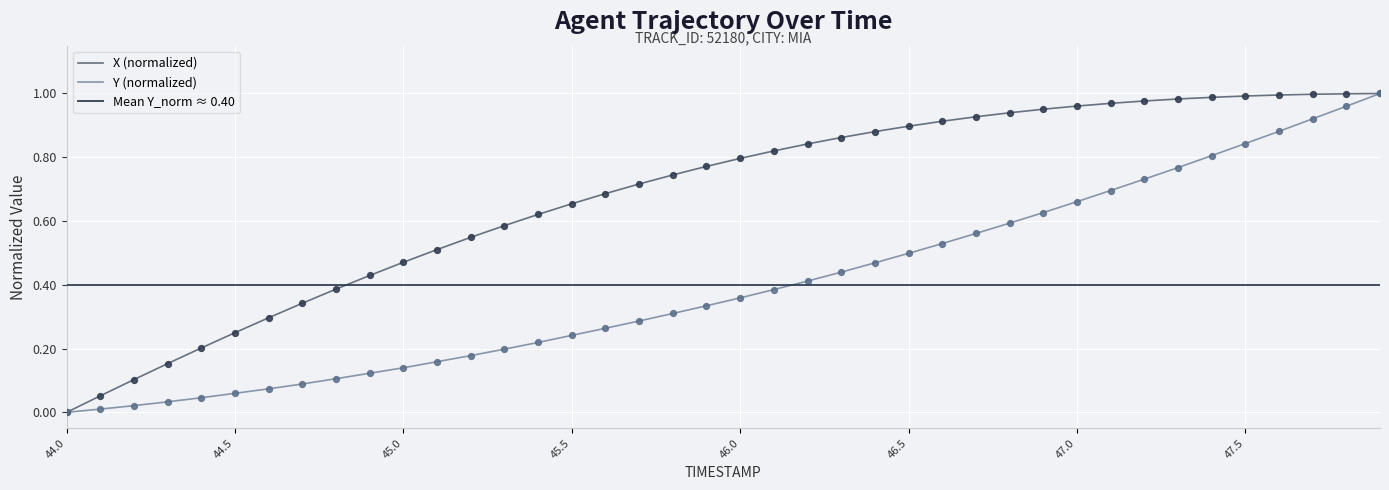

Which series contains the highest Y value?

X